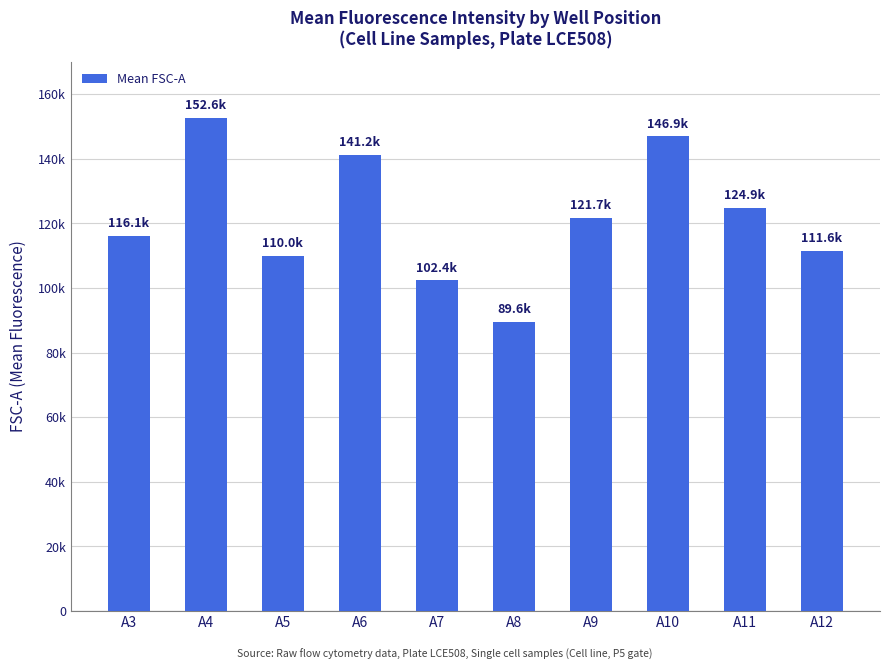

List the labels in order of value, largest first.

A4, A10, A6, A11, A9, A3, A12, A5, A7, A8